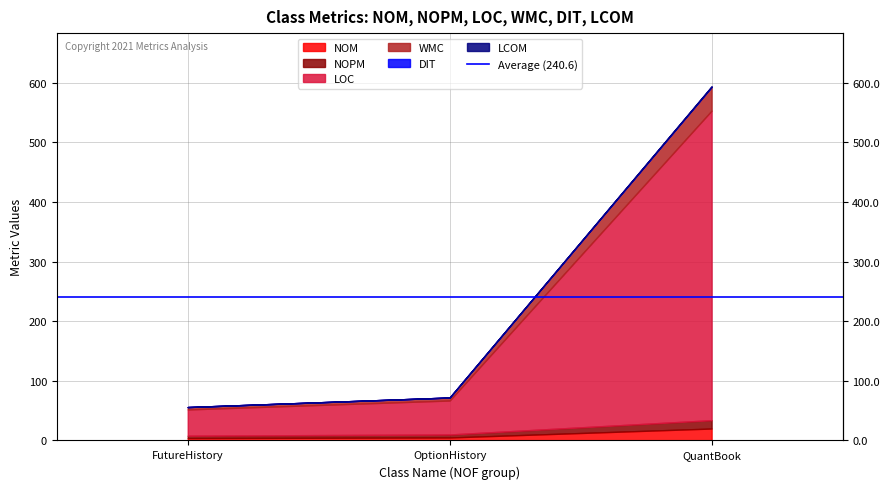

What is the value of the WMC point at the 1st from the left?

4.0